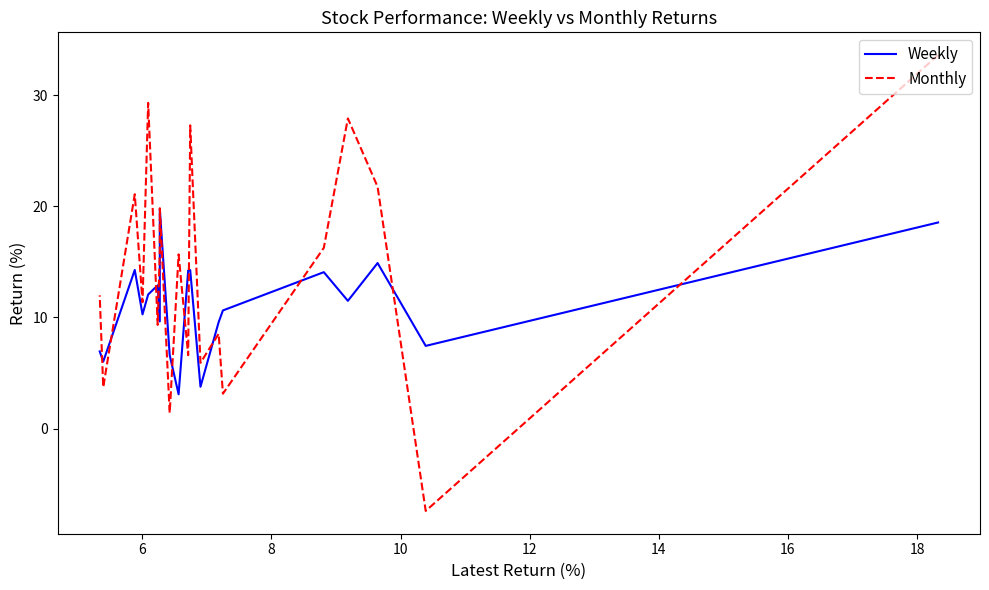

How many data points in Monthly are above 15?

10